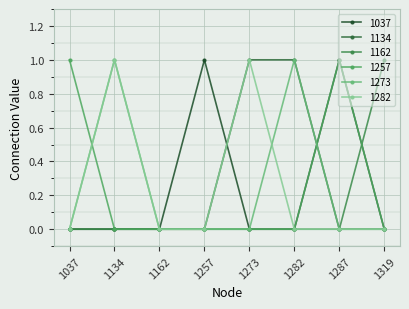

Is this an area chart (filled region under the line)?

No